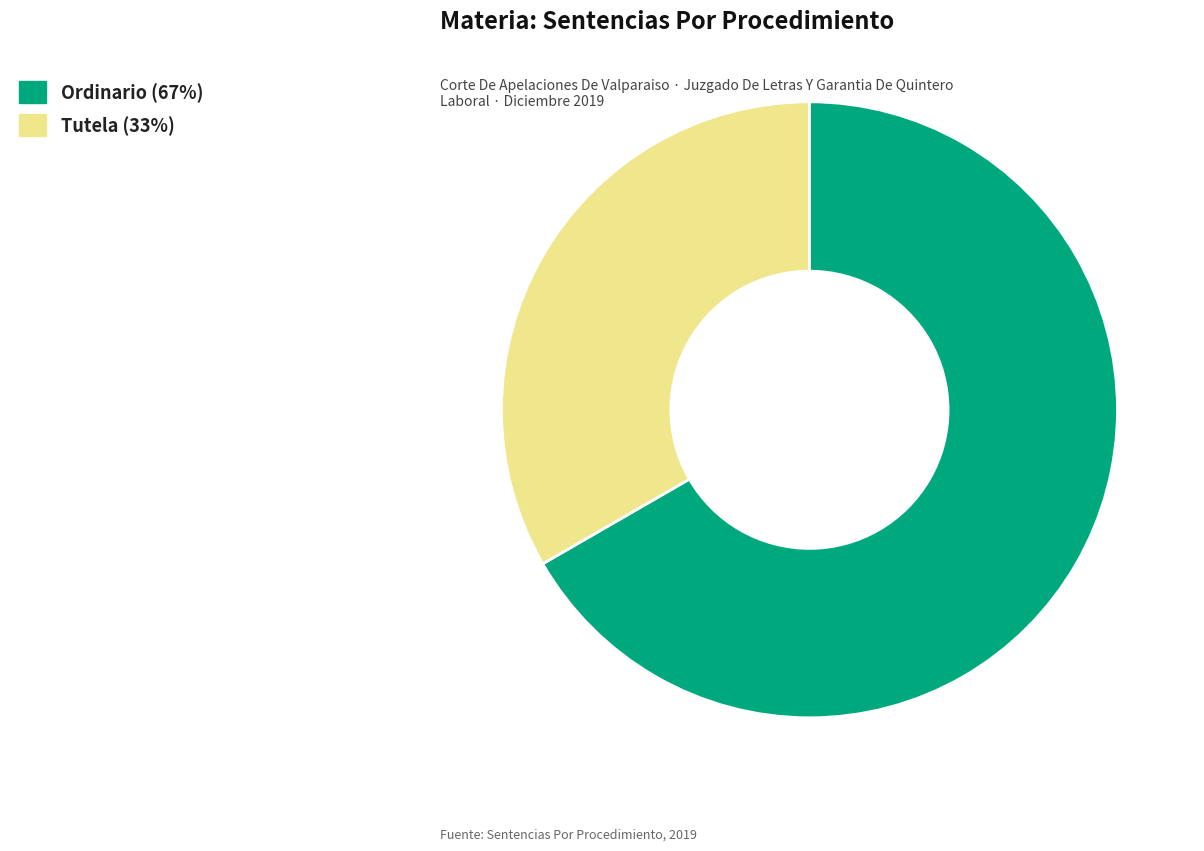

Do Ordinario and Tutela together represent more than half of the pie?

Yes